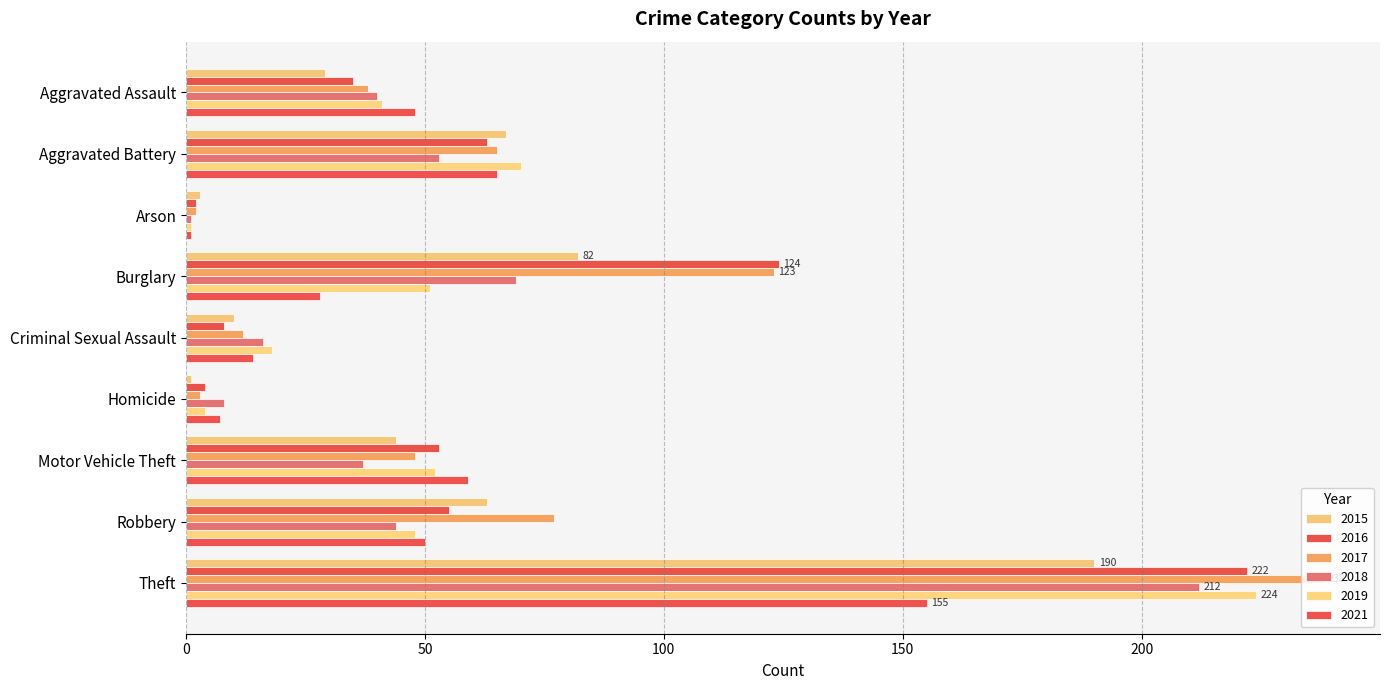

At how many categories does at least one series exceed 195?

1